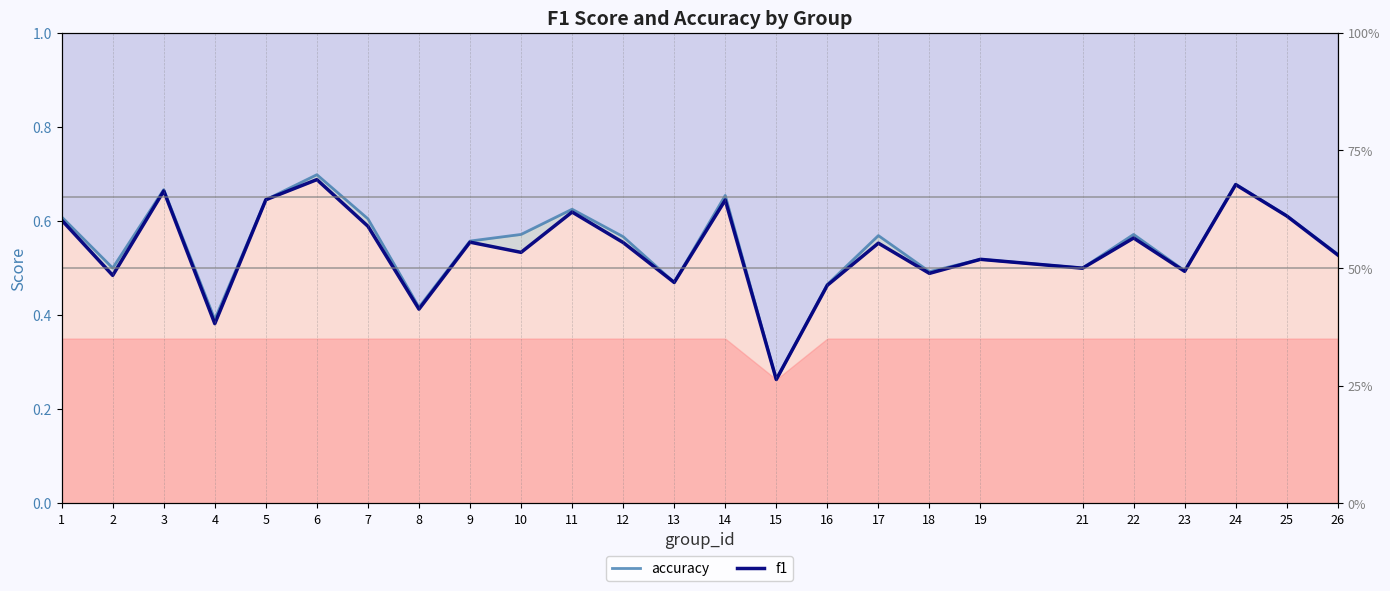

How many interior local peaks does the accuracy series have?

8